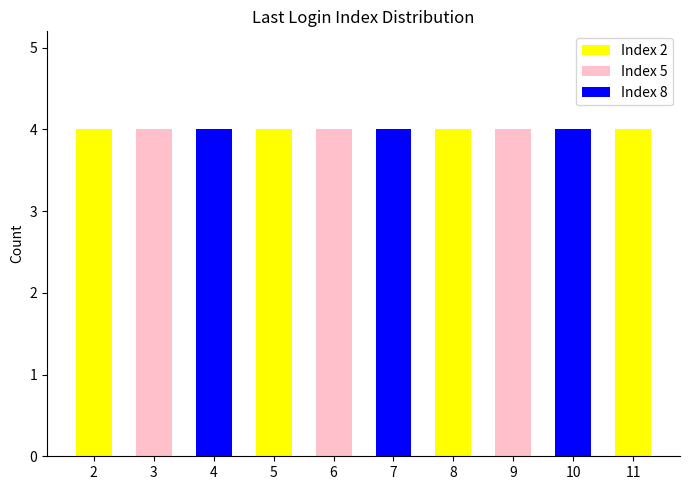

Count the values in the range 4 to 9.

24